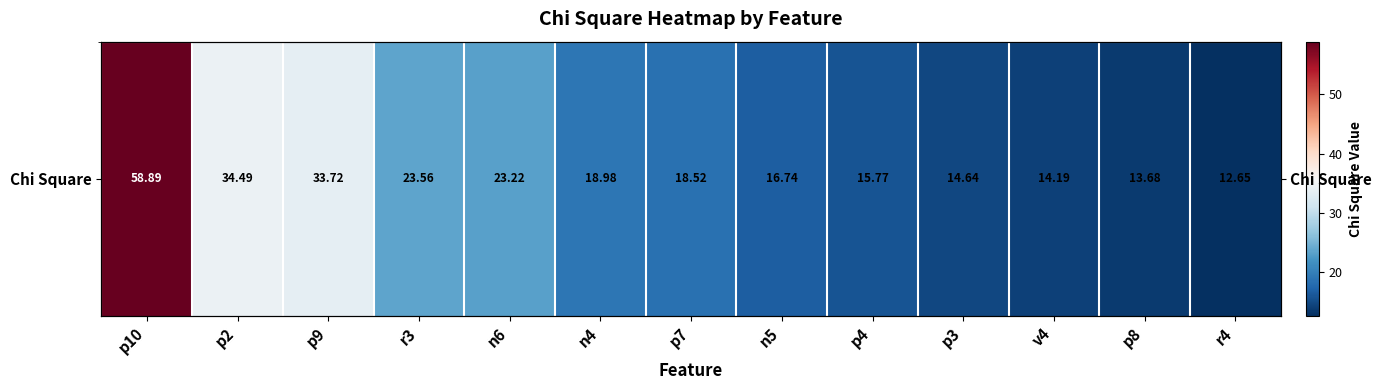

What is the change in value from p7 to n5?

-1.8